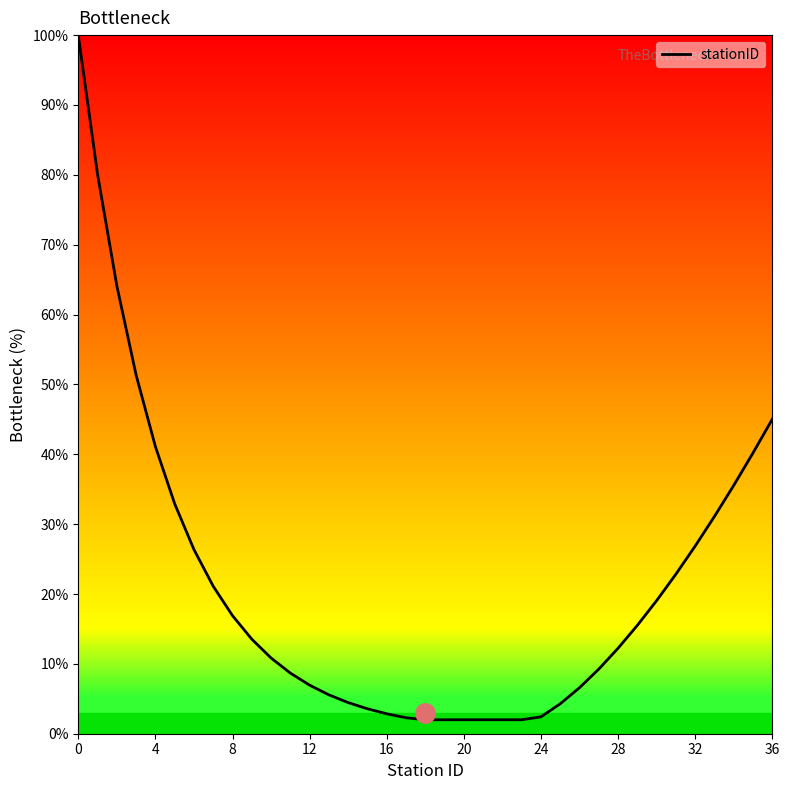

How many lines are shown in the chart?

1